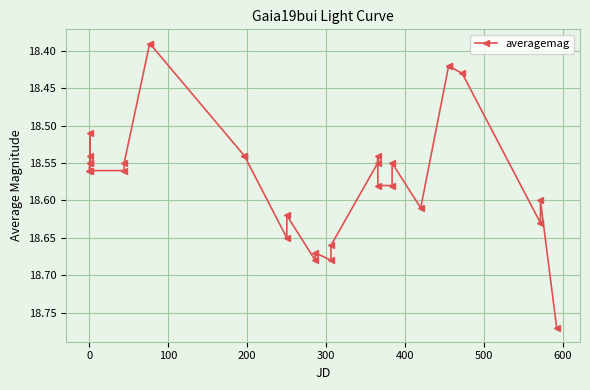

What is the sum of all values?

556.9